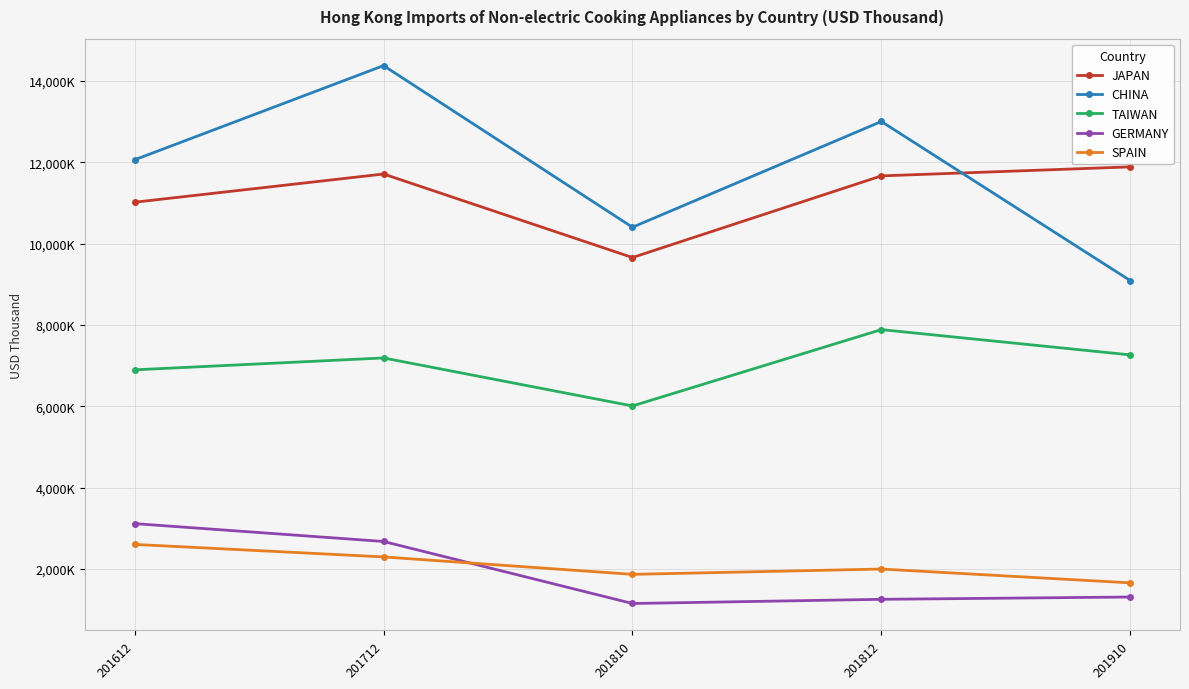

Which series has the widest spread of values?

CHINA